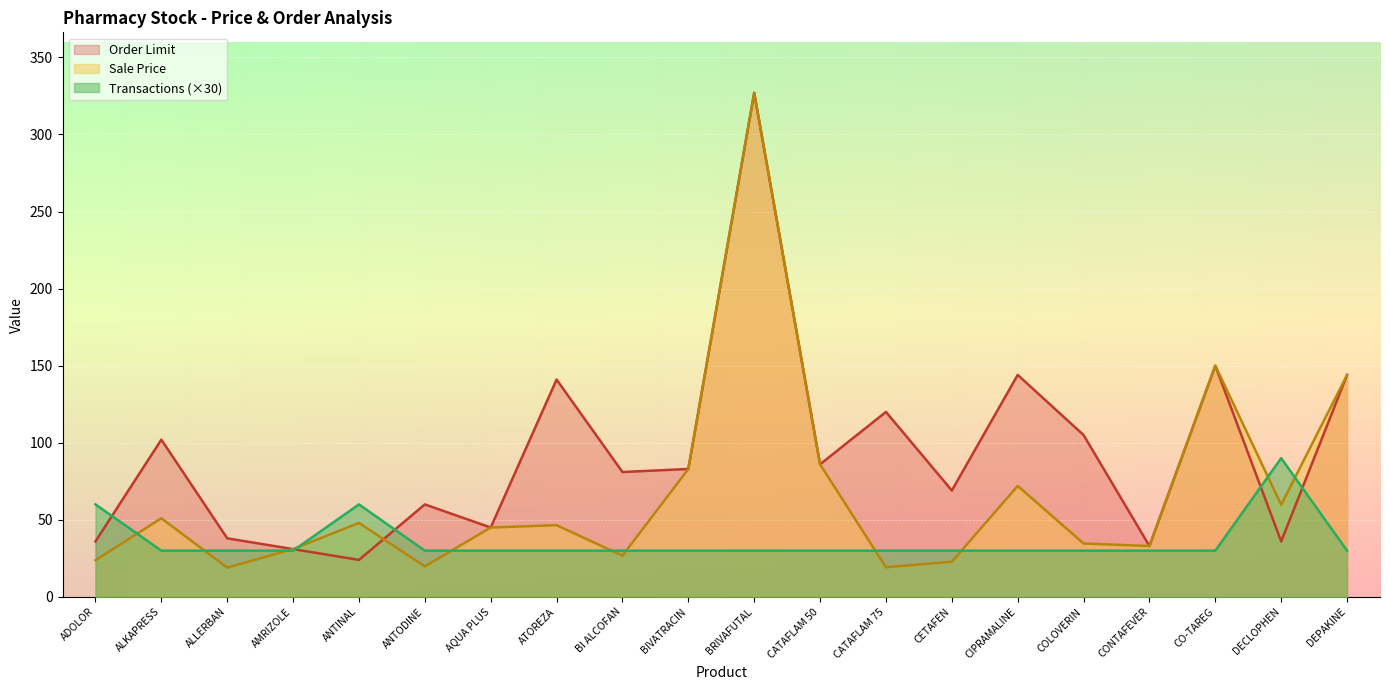

Where does the Order Limit series first go above 83?

ALKAPRESS